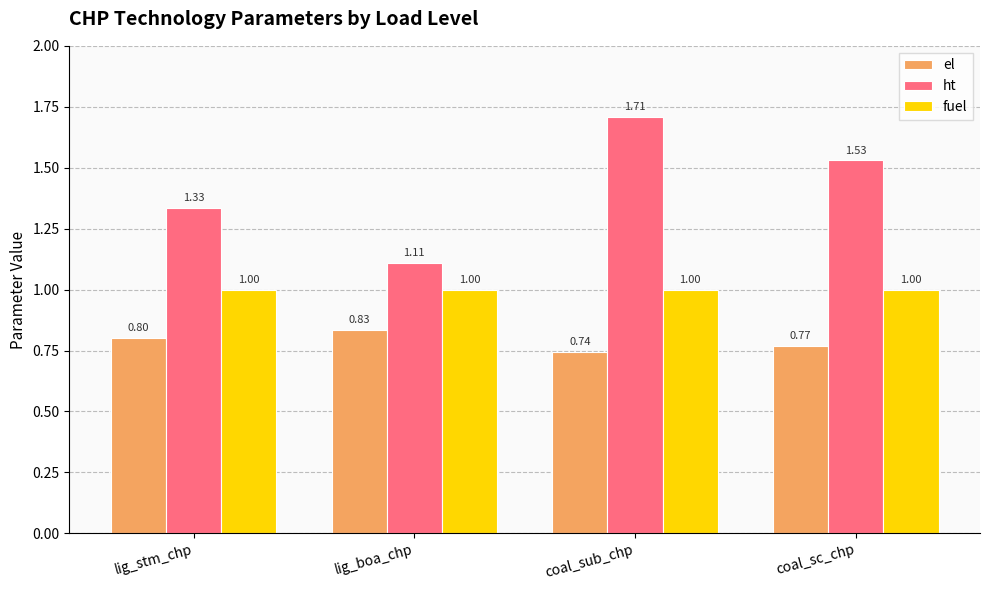

Where is el nearest to the value 0?

coal_sub_chp